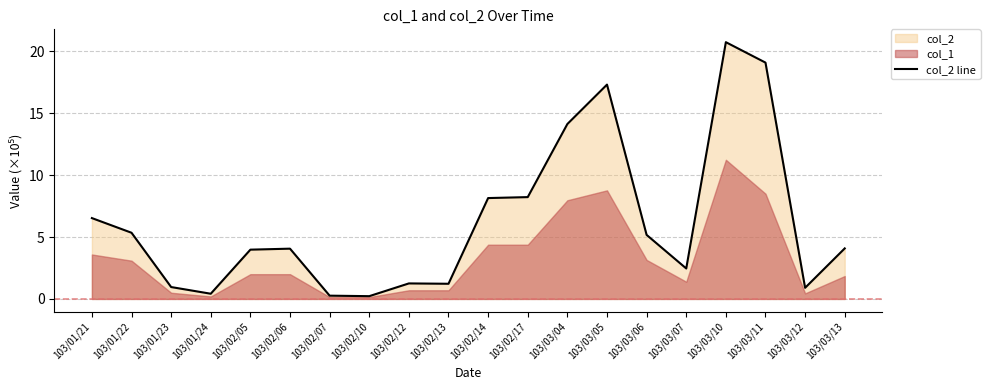

What is the value of the 11th point from the left?

8.1